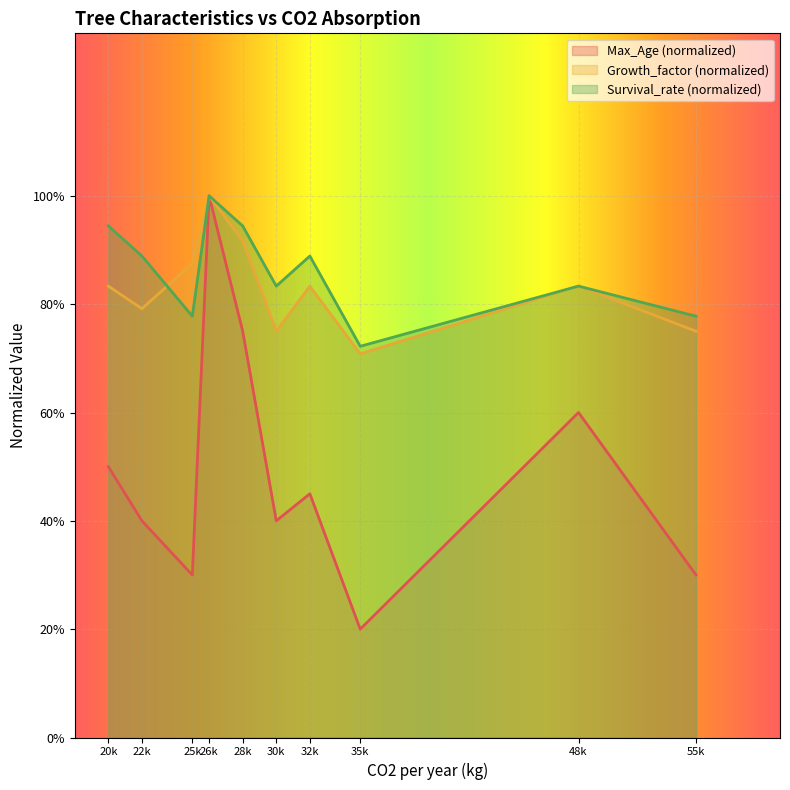

Count the Survival_rate values in the range 0 to 1.

10